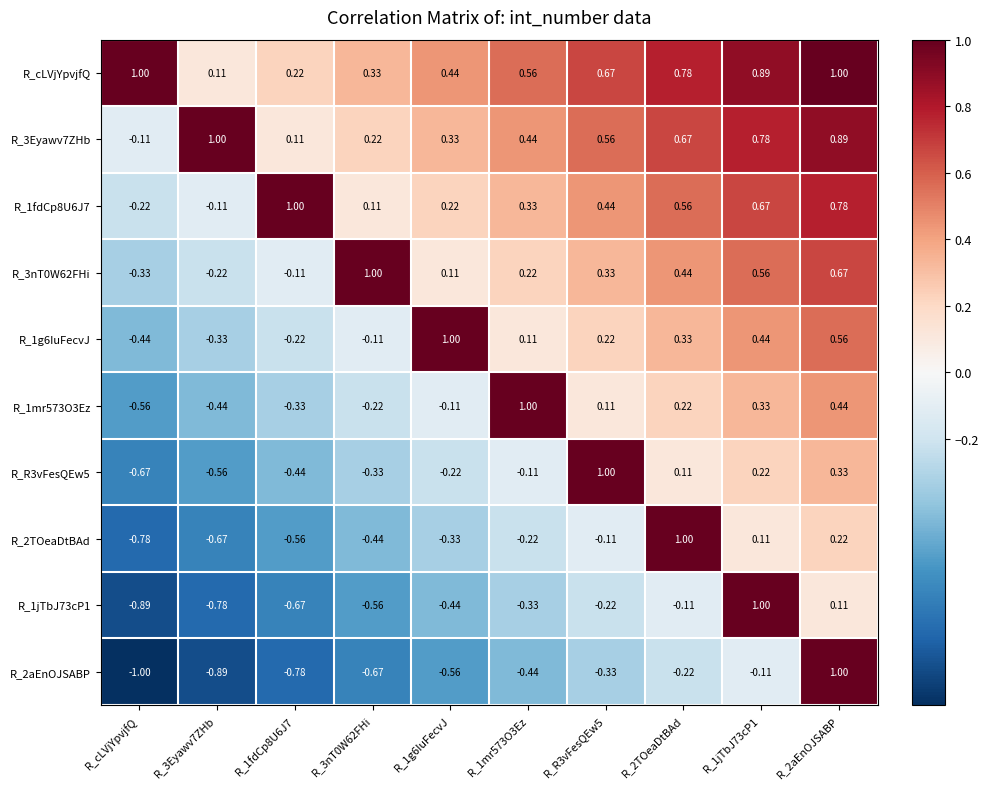

Is the value of R_1jTbJ73cP1 at R_1mr573O3Ez greater than the value of R_2TOeaDtBAd at R_cLVjYpvjfQ?

Yes